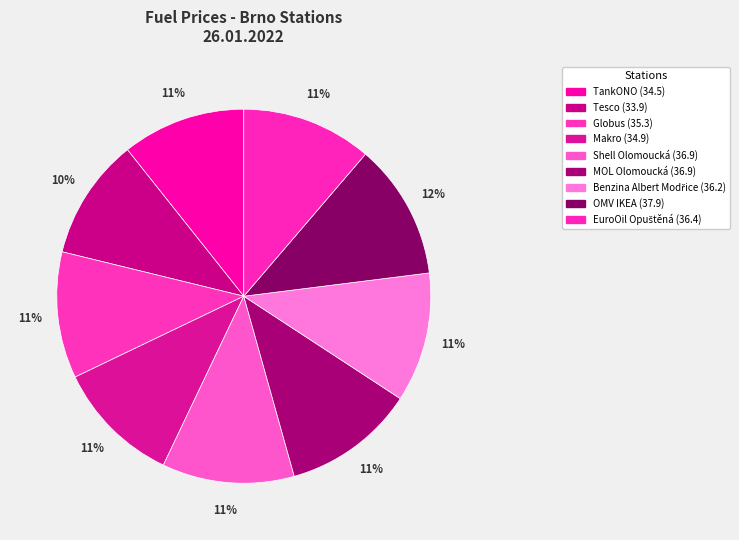

How many segments does this pie chart have?

9